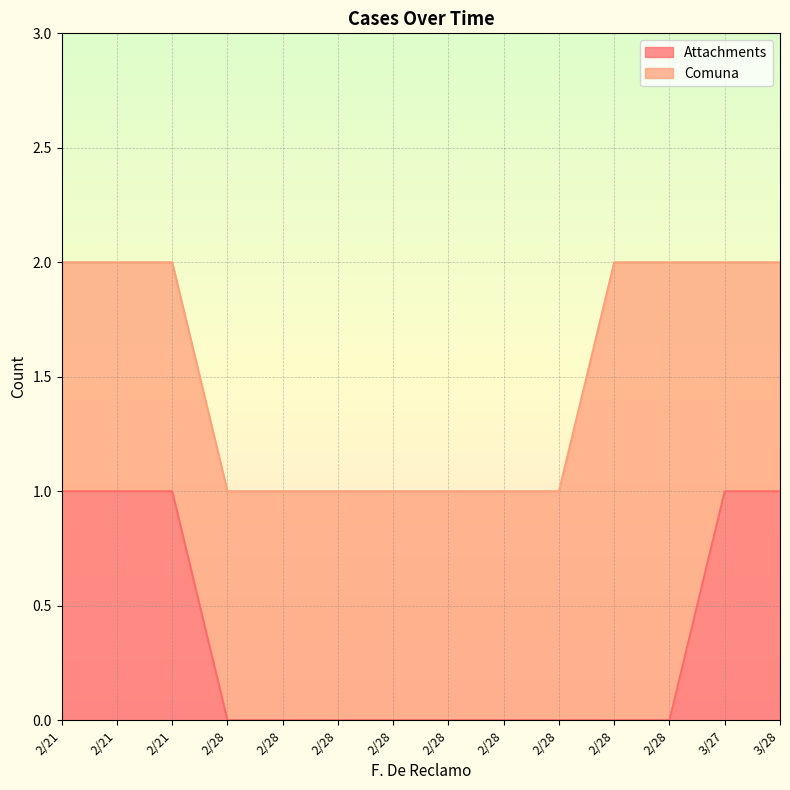

List the labels in order of value, smallest first.

2/28, 2/28, 2/28, 2/28, 2/28, 2/28, 2/28, 2/28, 2/28, 2/21, 2/21, 2/21, 3/27, 3/28